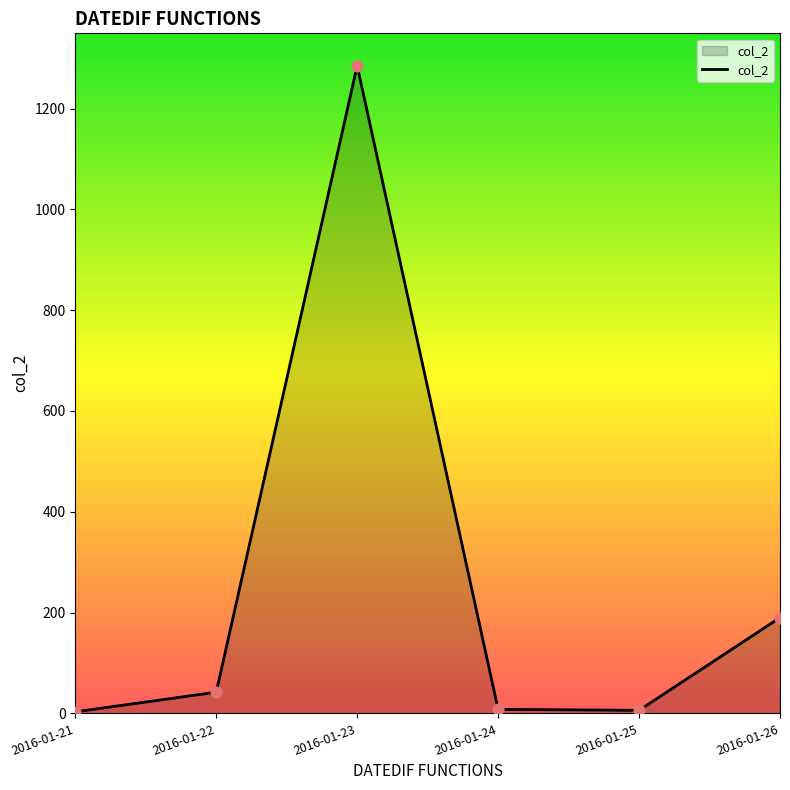

Between 2016-01-21 and 2016-01-23, which is larger?

2016-01-23